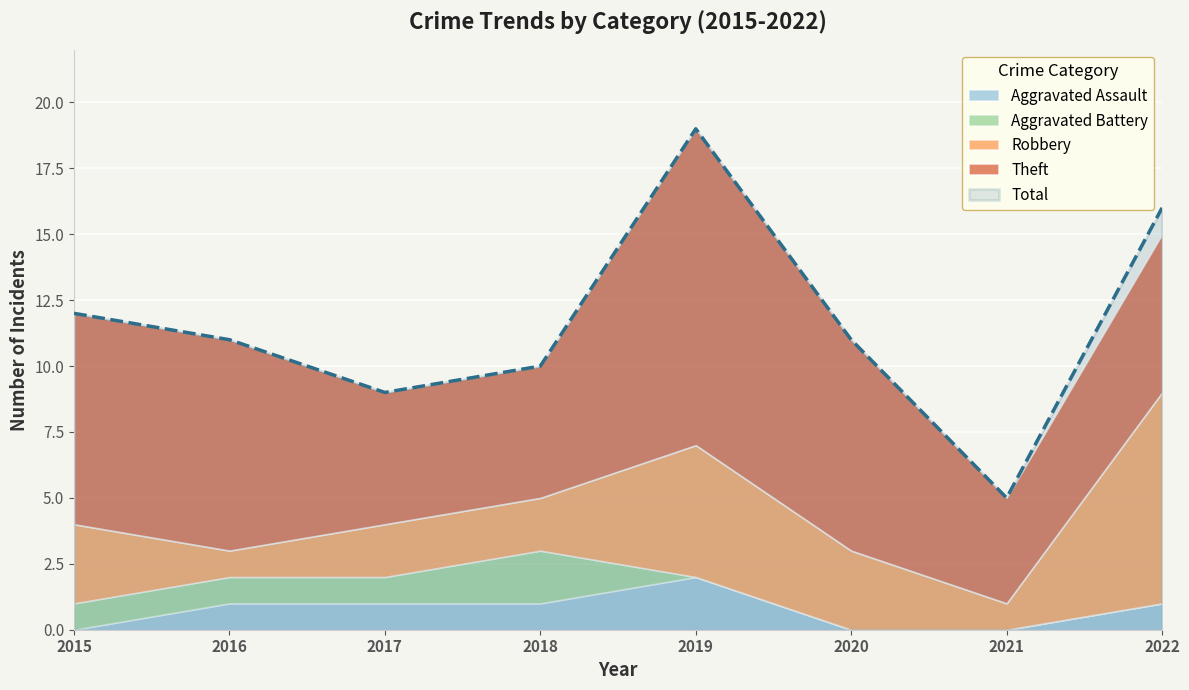

What is the value of the Aggravated Assault point at the 2nd from the left?

1